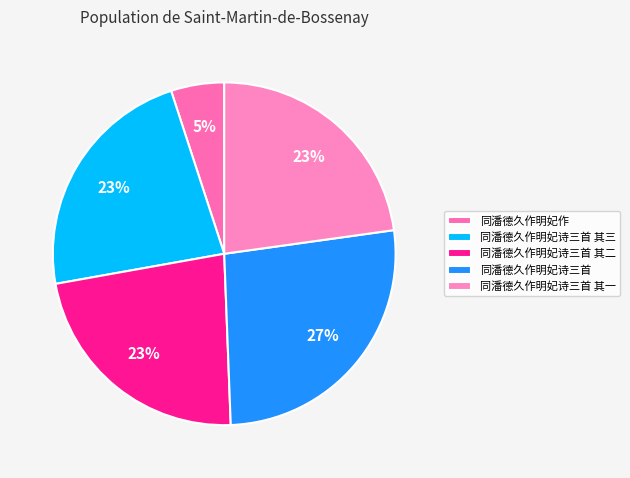

Count the number of slices in the pie.

5